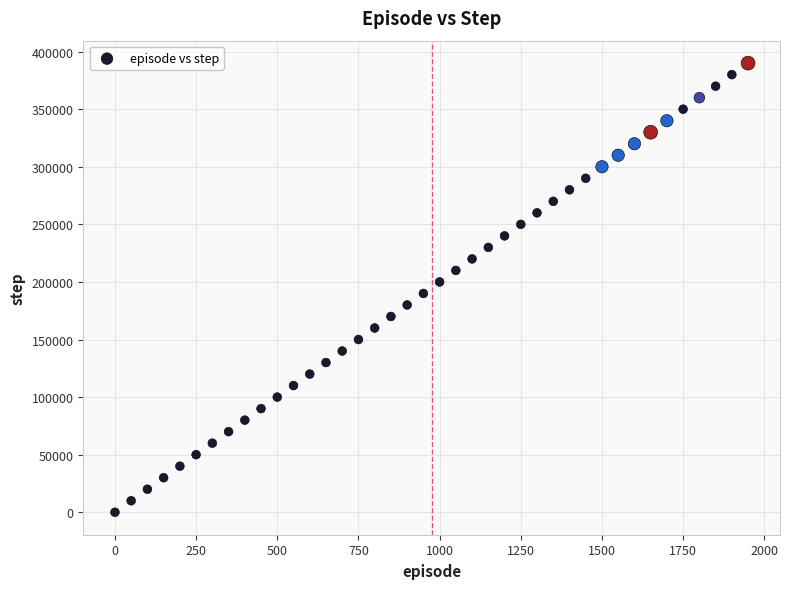

What is the range of X values (max minus min)?

1950